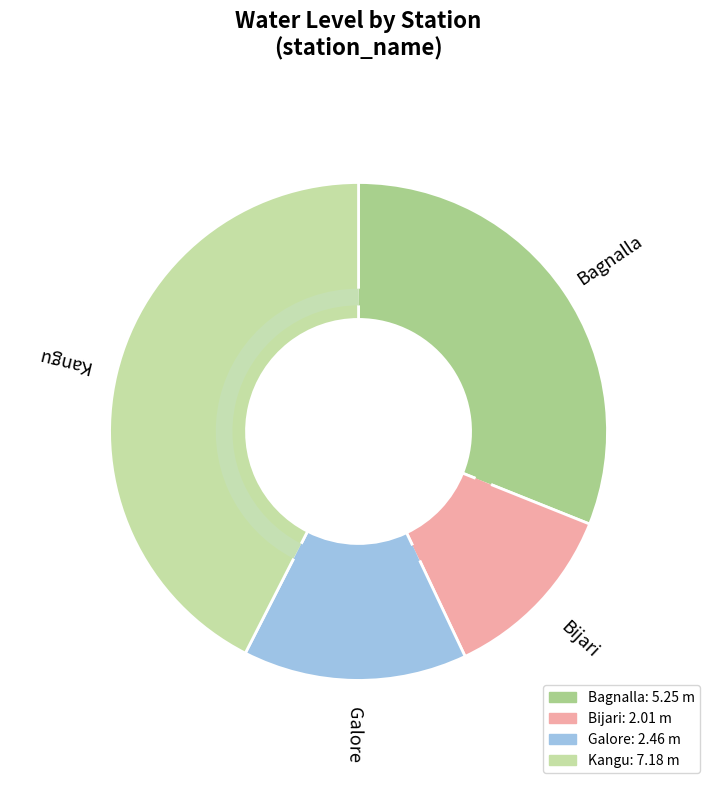

Does Galore represent more than half of the total?

No